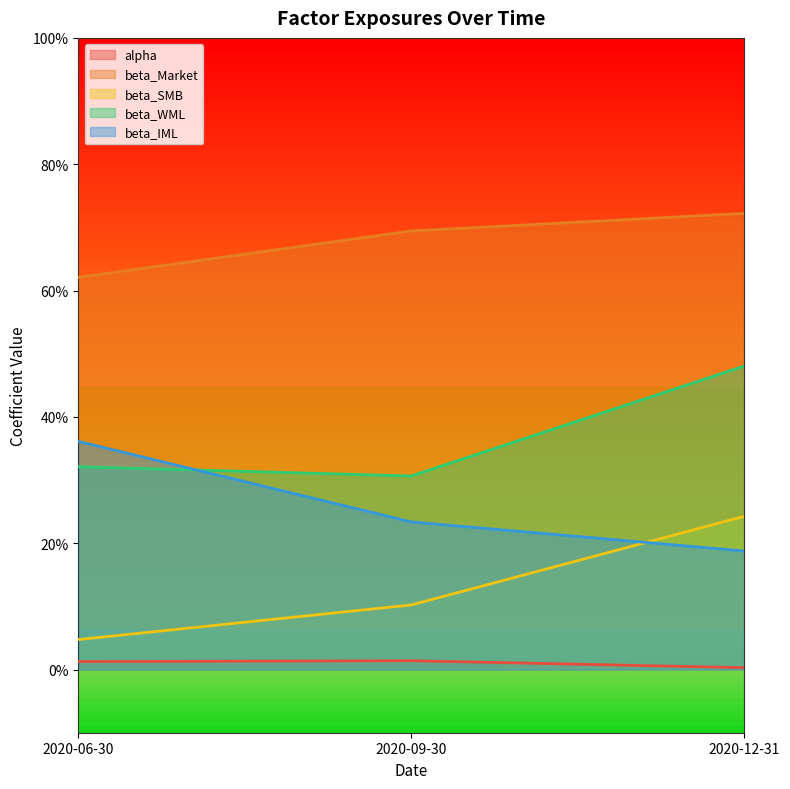

What is the sum of all beta_SMB values?

0.4